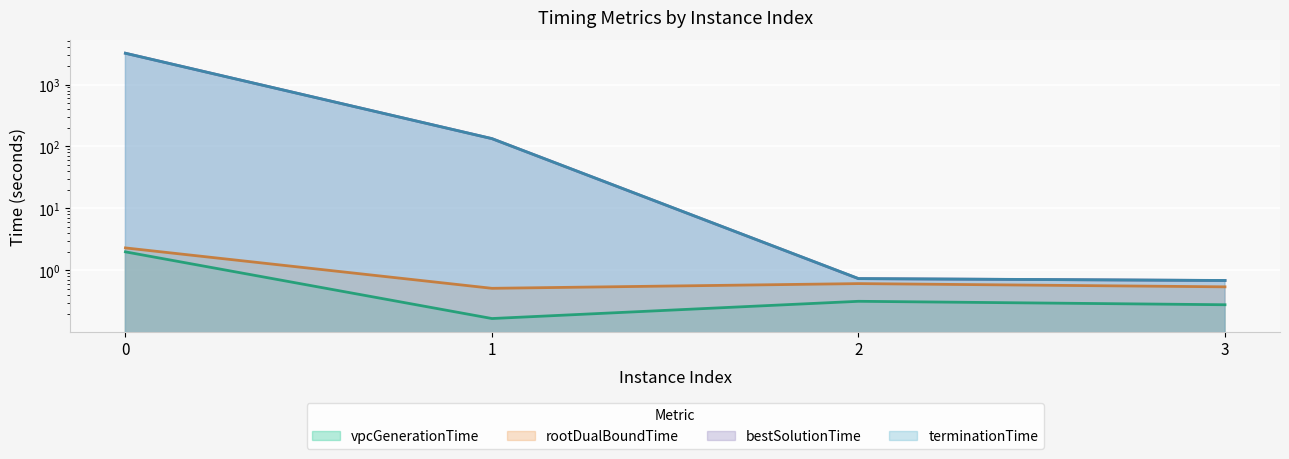

How many data points does each series have?

4